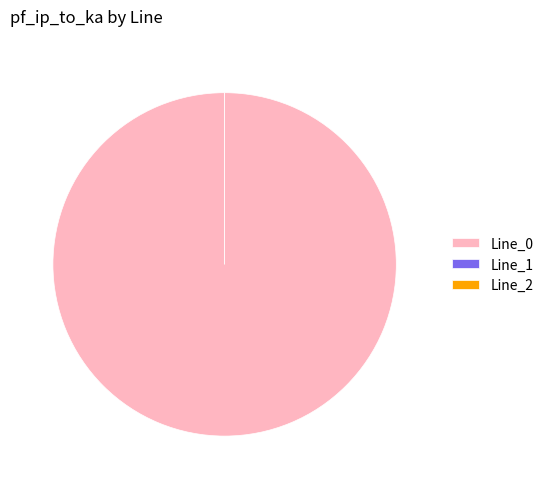

Which category has the smallest portion of the pie?

Line_1